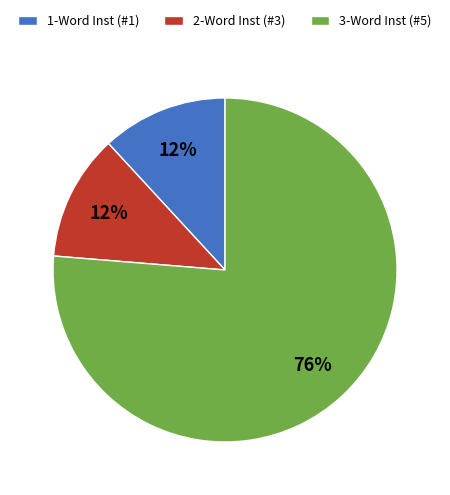

What is the ratio of the value at 1-Word Inst (#1) to the value at 2-Word Inst (#3)?

1.0